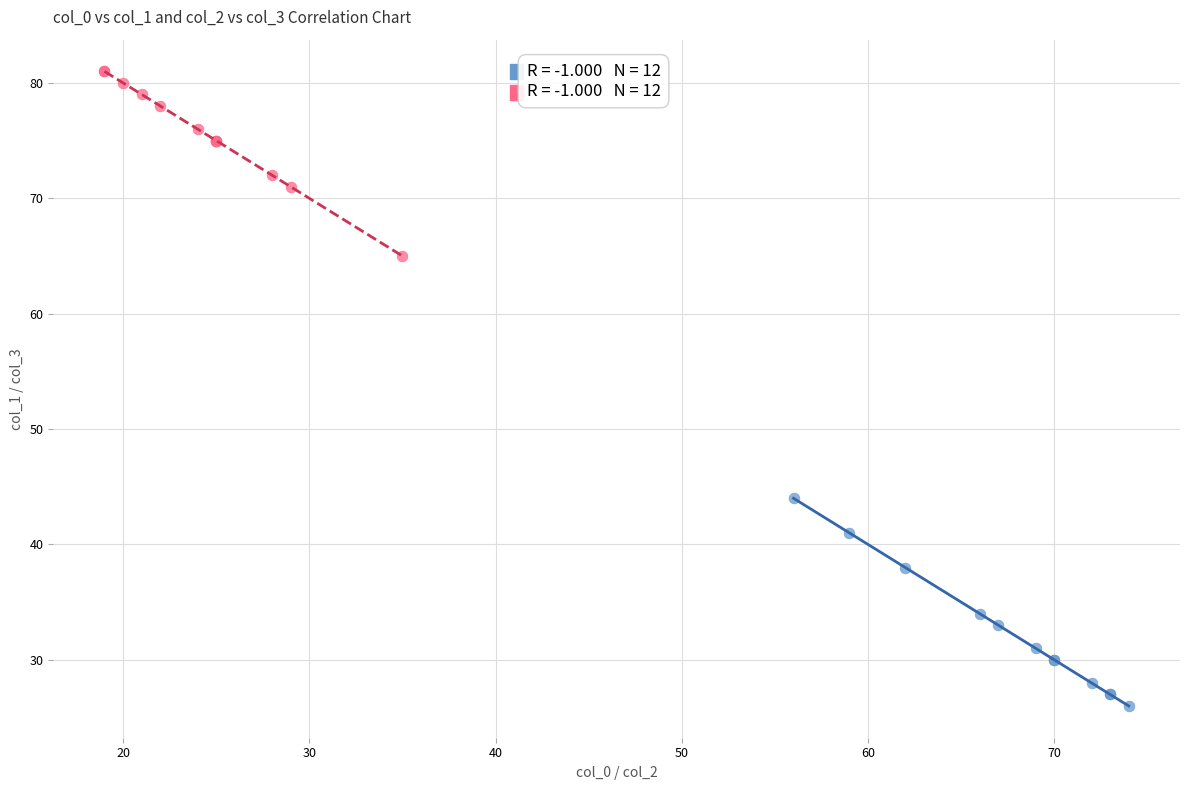

Which series contains the highest Y value?

col_2 vs col_3